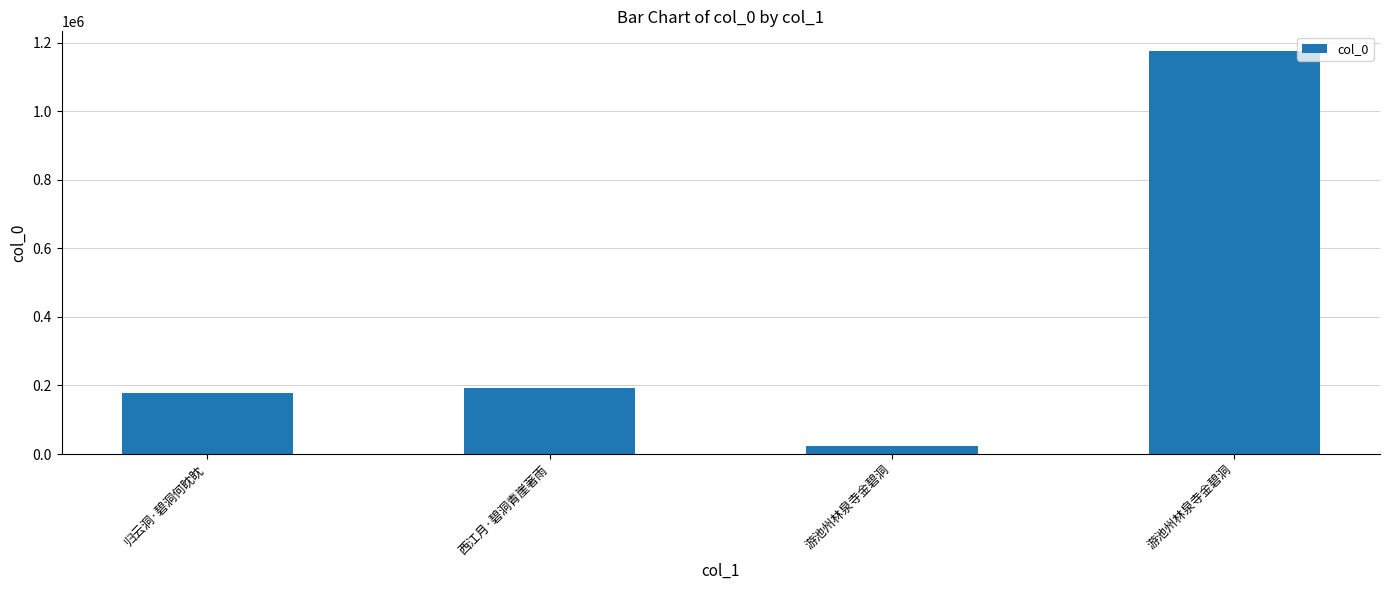

How many bars are there in total?

4